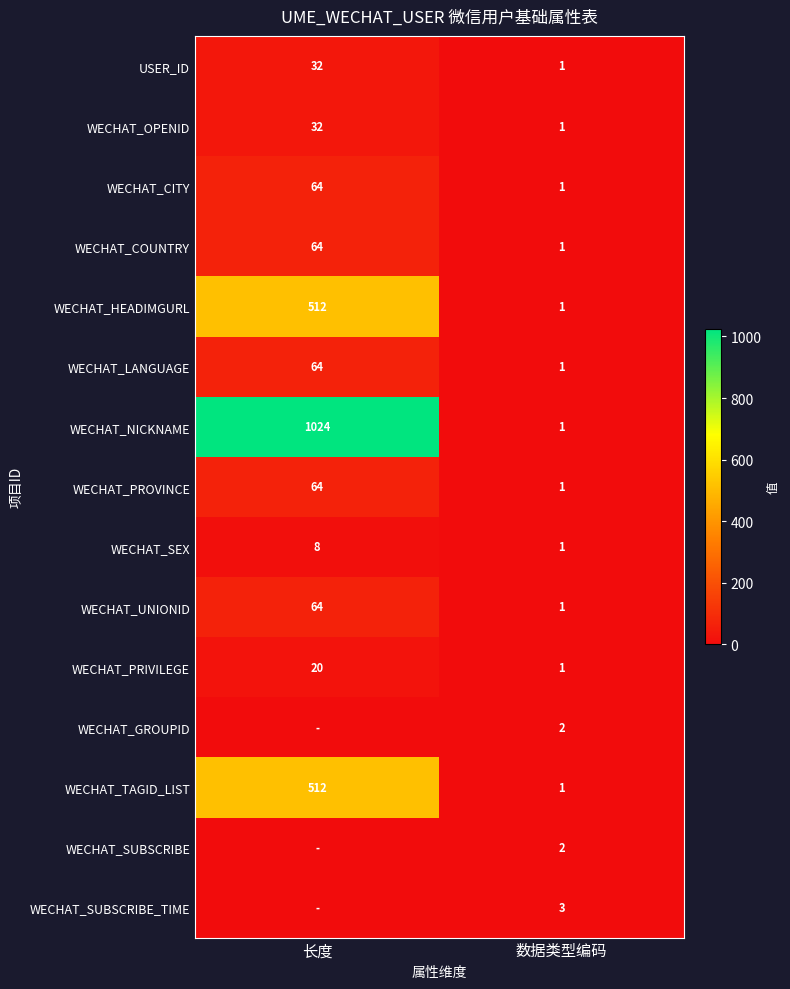

Is the value of WECHAT_COUNTRY at 长度 greater than the value of WECHAT_NICKNAME at 长度?

No